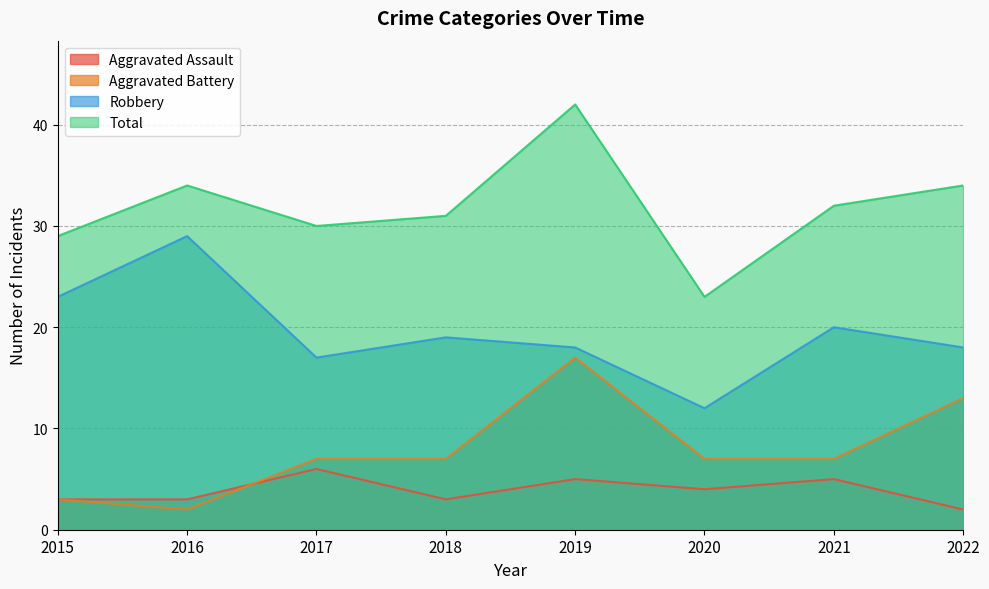

The Aggravated Battery series shows 7 at 2020. True or false?

True